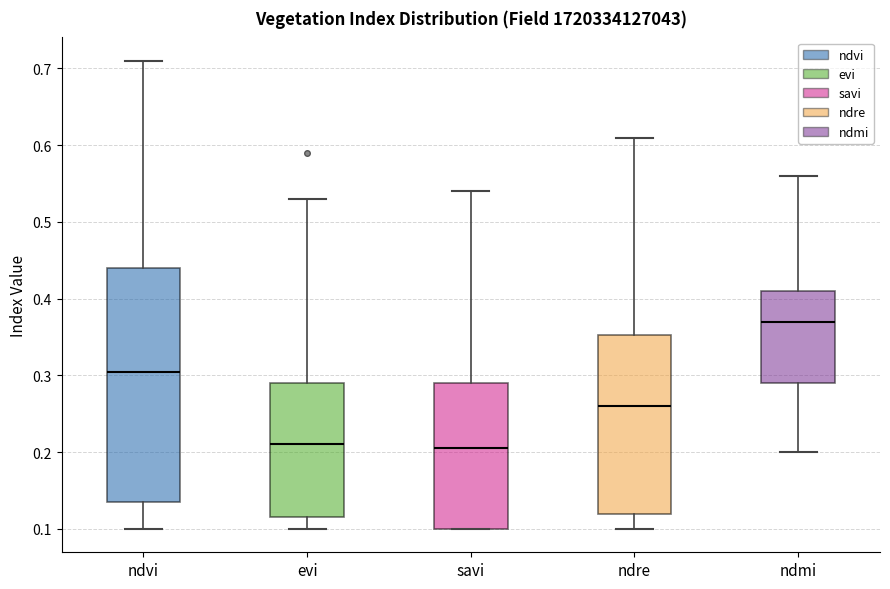

Which box is the tallest, from its lower edge to its upper edge?

ndvi